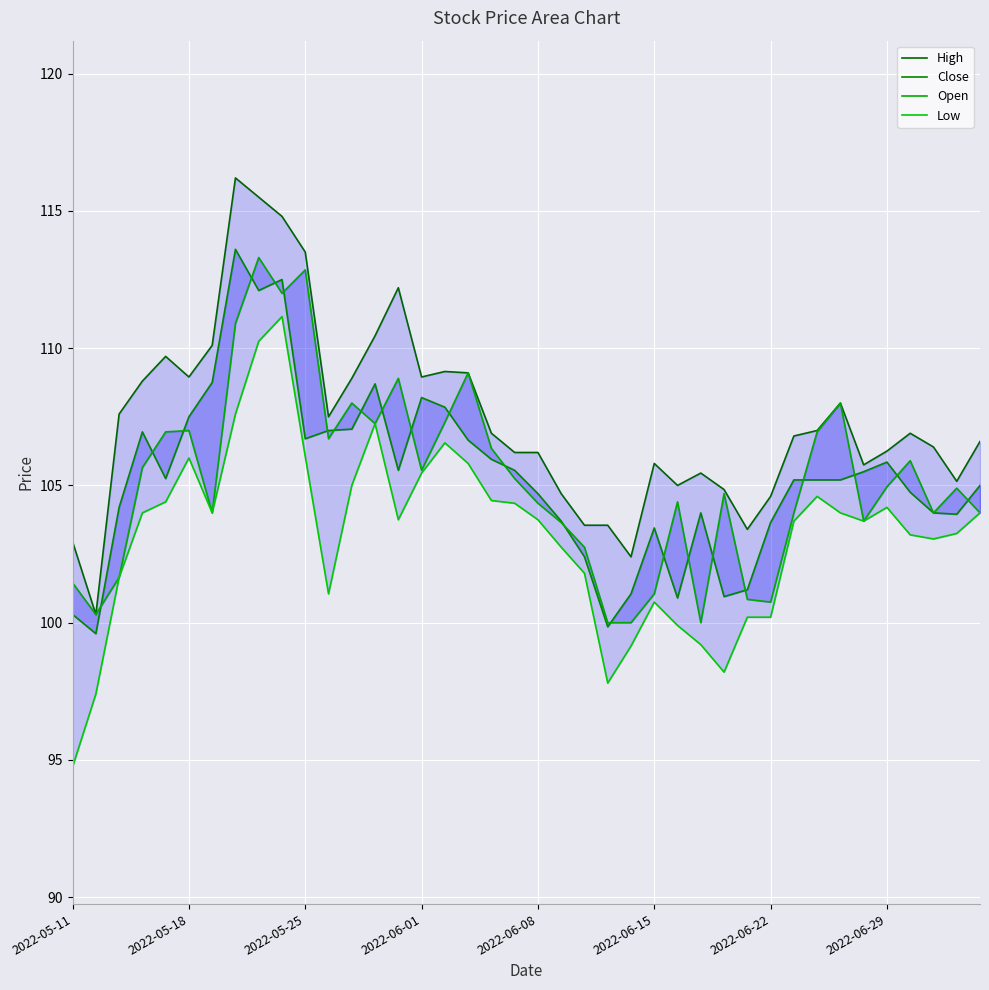

Rank the series by their maximum value, from highest to lowest.

High, Close, Open, Low